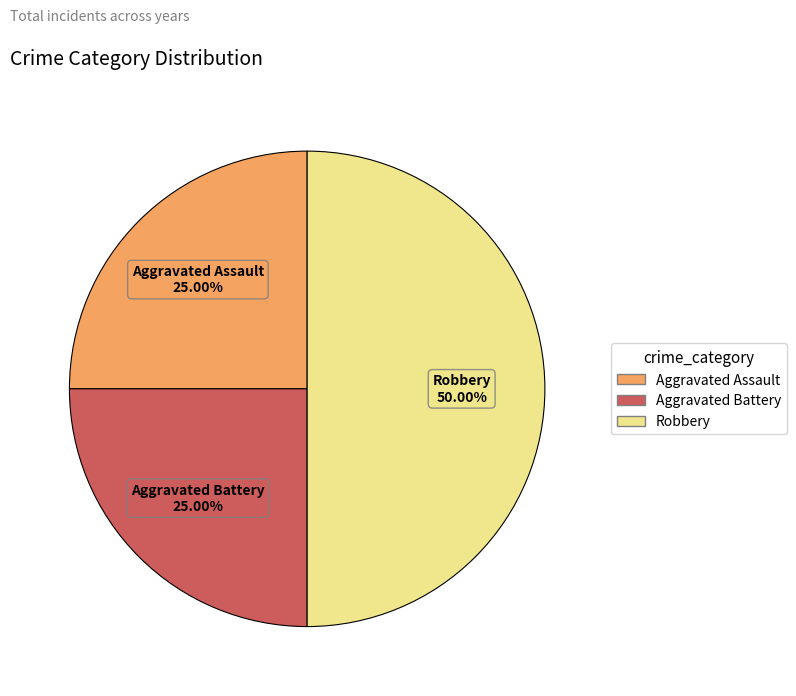

What is the ratio of the value at Aggravated Assault to the value at Robbery?

0.5